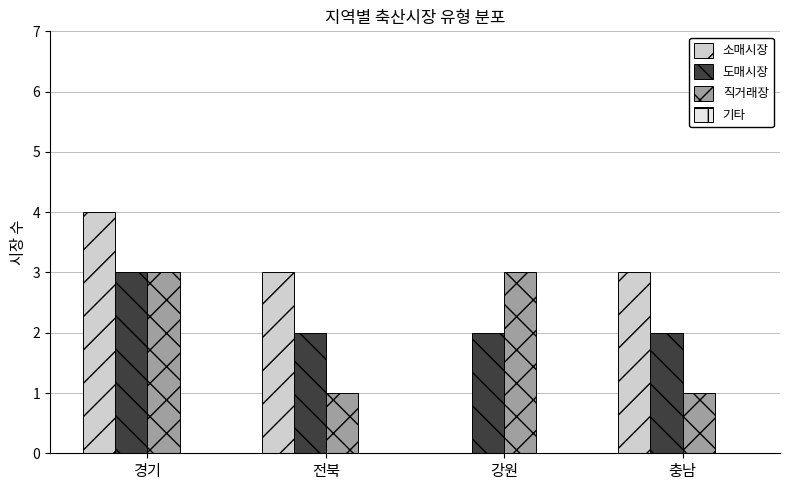

What is the highest value of the 소매시장 series?

4